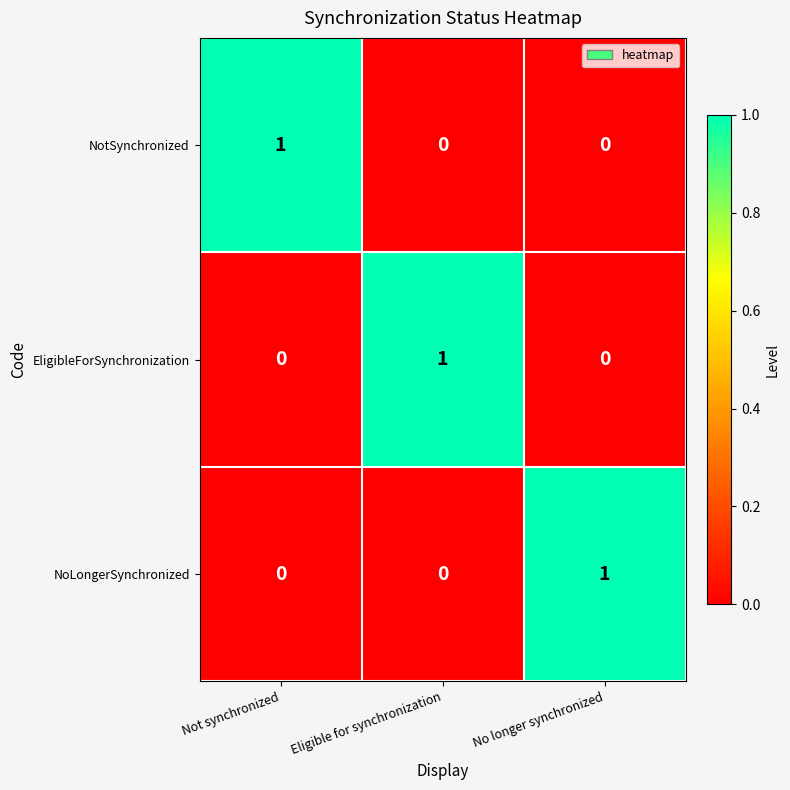

How many categories are shown in the chart?

3